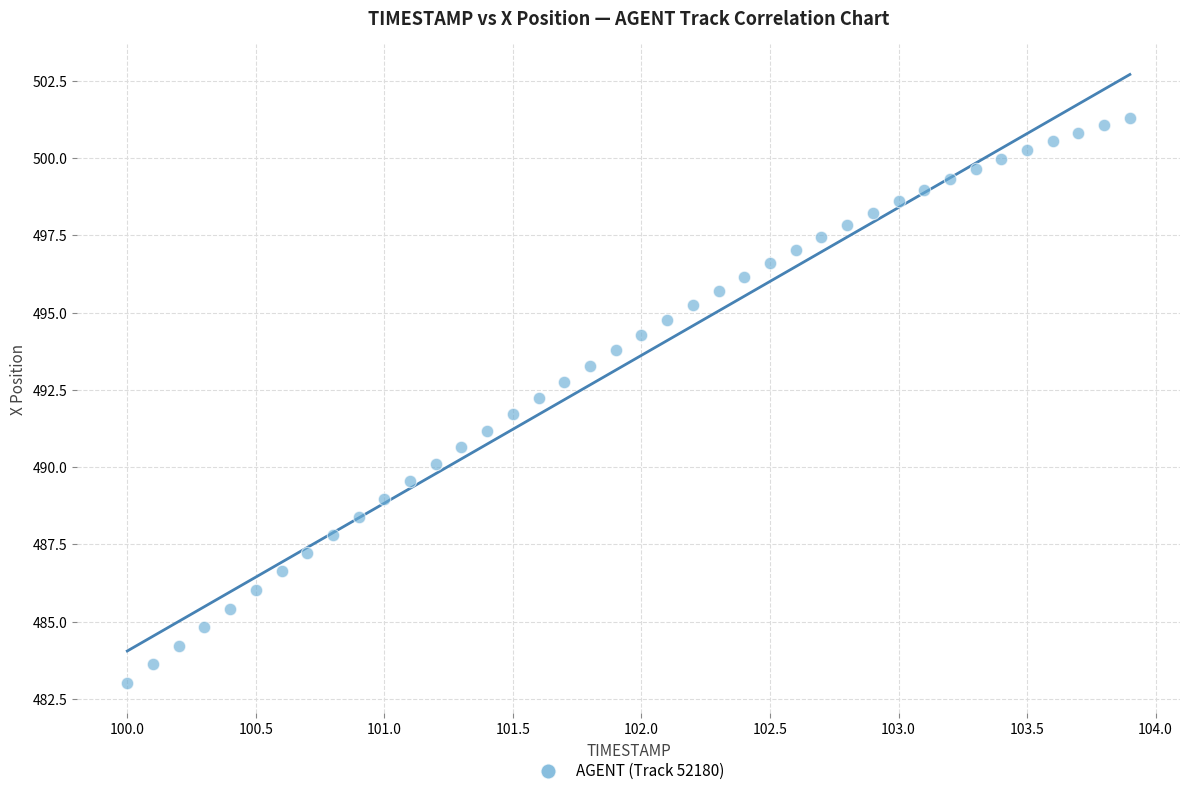

What is the range of X values (max minus min)?

3.9